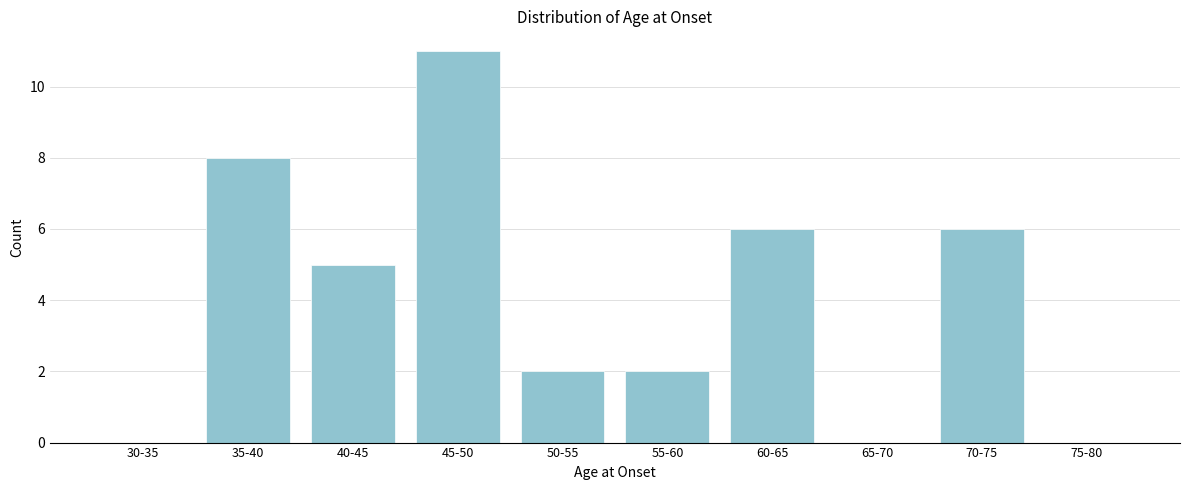

Reading left to right, extract all data points from this chart.

30-35=0	35-40=8	40-45=5	45-50=11	50-55=2	55-60=2	60-65=6	65-70=0	70-75=6	75-80=0